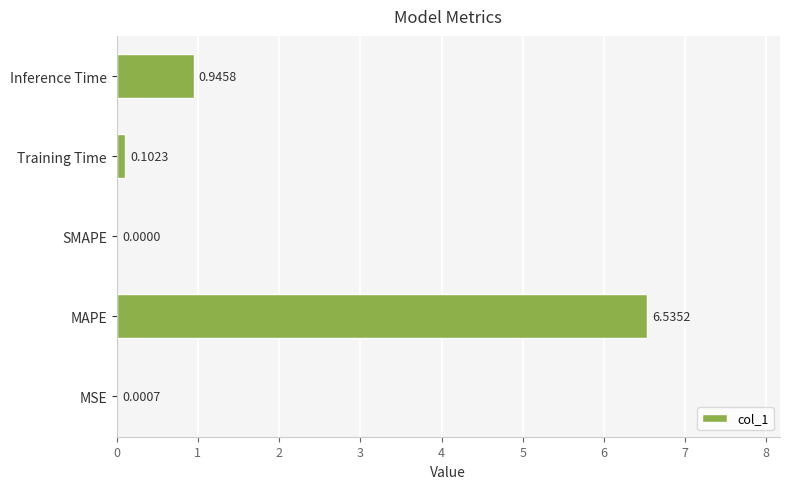

At which category does the chart reach its peak across all series?

MAPE